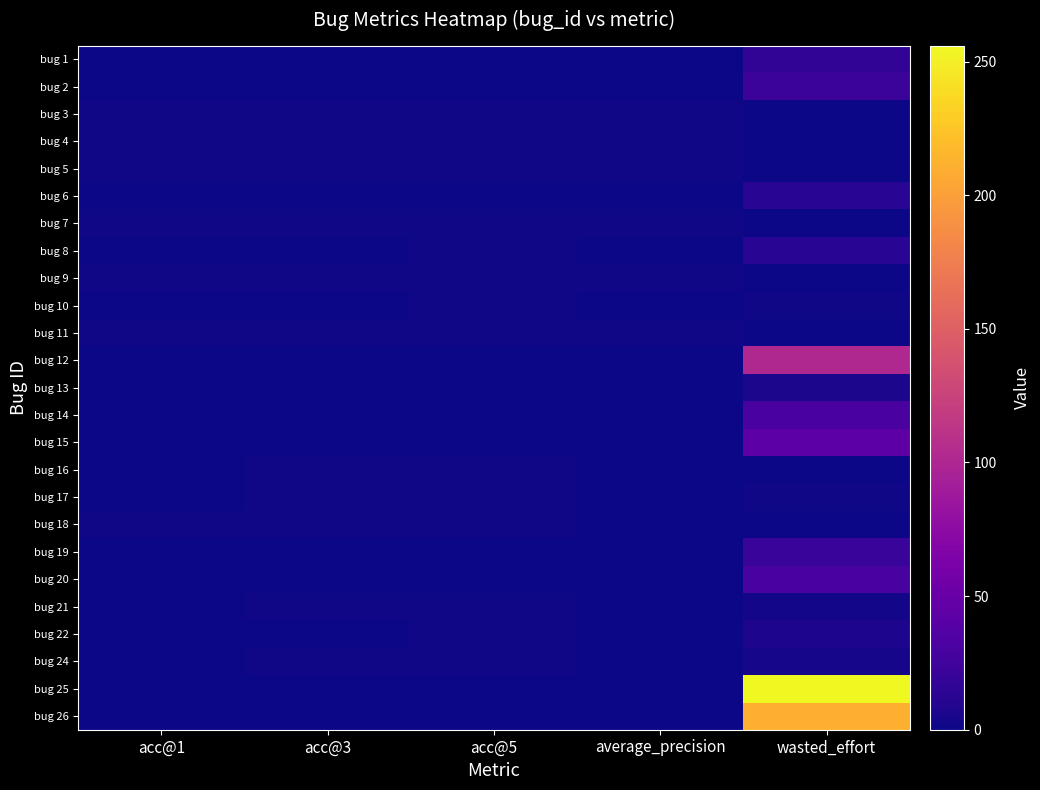

Reading left to right, what are all the values shown in this chart?

bug 1: acc@1=0.0	acc@3=0.0	acc@5=0.0	average_precision=0.1	wasted_effort=16.0
bug 2: acc@1=0.0	acc@3=0.0	acc@5=0.0	average_precision=0.1	wasted_effort=22.0
bug 3: acc@1=1.0	acc@3=1.0	acc@5=1.0	average_precision=1.0	wasted_effort=0.0
bug 4: acc@1=1.0	acc@3=1.0	acc@5=1.0	average_precision=1.0	wasted_effort=0.0
bug 5: acc@1=1.0	acc@3=1.0	acc@5=1.0	average_precision=1.0	wasted_effort=0.0
bug 6: acc@1=0.0	acc@3=0.0	acc@5=0.0	average_precision=0.0	wasted_effort=12.0
bug 7: acc@1=1.0	acc@3=1.0	acc@5=1.0	average_precision=1.0	wasted_effort=0.0
bug 8: acc@1=0.0	acc@3=0.0	acc@5=1.0	average_precision=0.2	wasted_effort=12.0
bug 9: acc@1=1.0	acc@3=1.0	acc@5=1.0	average_precision=1.0	wasted_effort=0.0
bug 10: acc@1=0.0	acc@3=0.0	acc@5=1.0	average_precision=0.2	wasted_effort=1.0
bug 11: acc@1=1.0	acc@3=1.0	acc@5=1.0	average_precision=1.0	wasted_effort=0.0
bug 12: acc@1=0.0	acc@3=0.0	acc@5=0.0	average_precision=0.0	wasted_effort=101.0
bug 13: acc@1=0.0	acc@3=0.0	acc@5=0.0	average_precision=0.1	wasted_effort=5.0
bug 14: acc@1=0.0	acc@3=0.0	acc@5=0.0	average_precision=0.1	wasted_effort=30.0
bug 15: acc@1=0.0	acc@3=0.0	acc@5=0.0	average_precision=0.1	wasted_effort=42.0
bug 16: acc@1=0.0	acc@3=1.0	acc@5=1.0	average_precision=0.3	wasted_effort=0.0
bug 17: acc@1=0.0	acc@3=1.0	acc@5=1.0	average_precision=0.5	wasted_effort=1.0
bug 18: acc@1=1.0	acc@3=1.0	acc@5=1.0	average_precision=0.9	wasted_effort=0.0
bug 19: acc@1=0.0	acc@3=0.0	acc@5=0.0	average_precision=0.1	wasted_effort=20.0
bug 20: acc@1=0.0	acc@3=0.0	acc@5=0.0	average_precision=0.0	wasted_effort=29.0
bug 21: acc@1=0.0	acc@3=1.0	acc@5=1.0	average_precision=0.3	wasted_effort=2.0
bug 22: acc@1=0.0	acc@3=0.0	acc@5=1.0	average_precision=0.2	wasted_effort=6.0
bug 24: acc@1=0.0	acc@3=1.0	acc@5=1.0	average_precision=0.5	wasted_effort=3.0
bug 25: acc@1=0.0	acc@3=0.0	acc@5=0.0	average_precision=0.0	wasted_effort=256.0
bug 26: acc@1=0.0	acc@3=0.0	acc@5=0.0	average_precision=0.0	wasted_effort=211.0